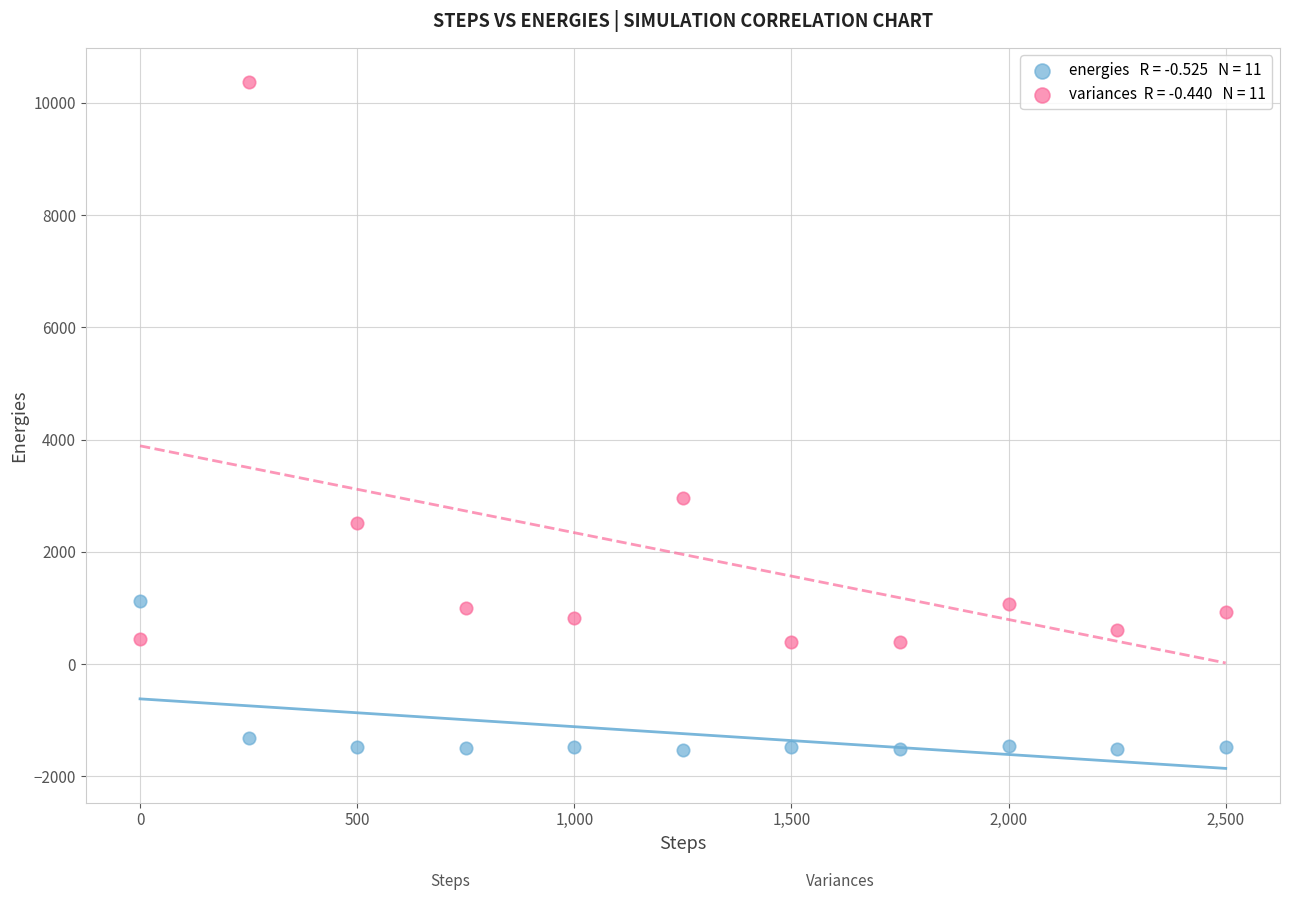

Across all data points, what is the range of Y values (max minus min)?

11905.7